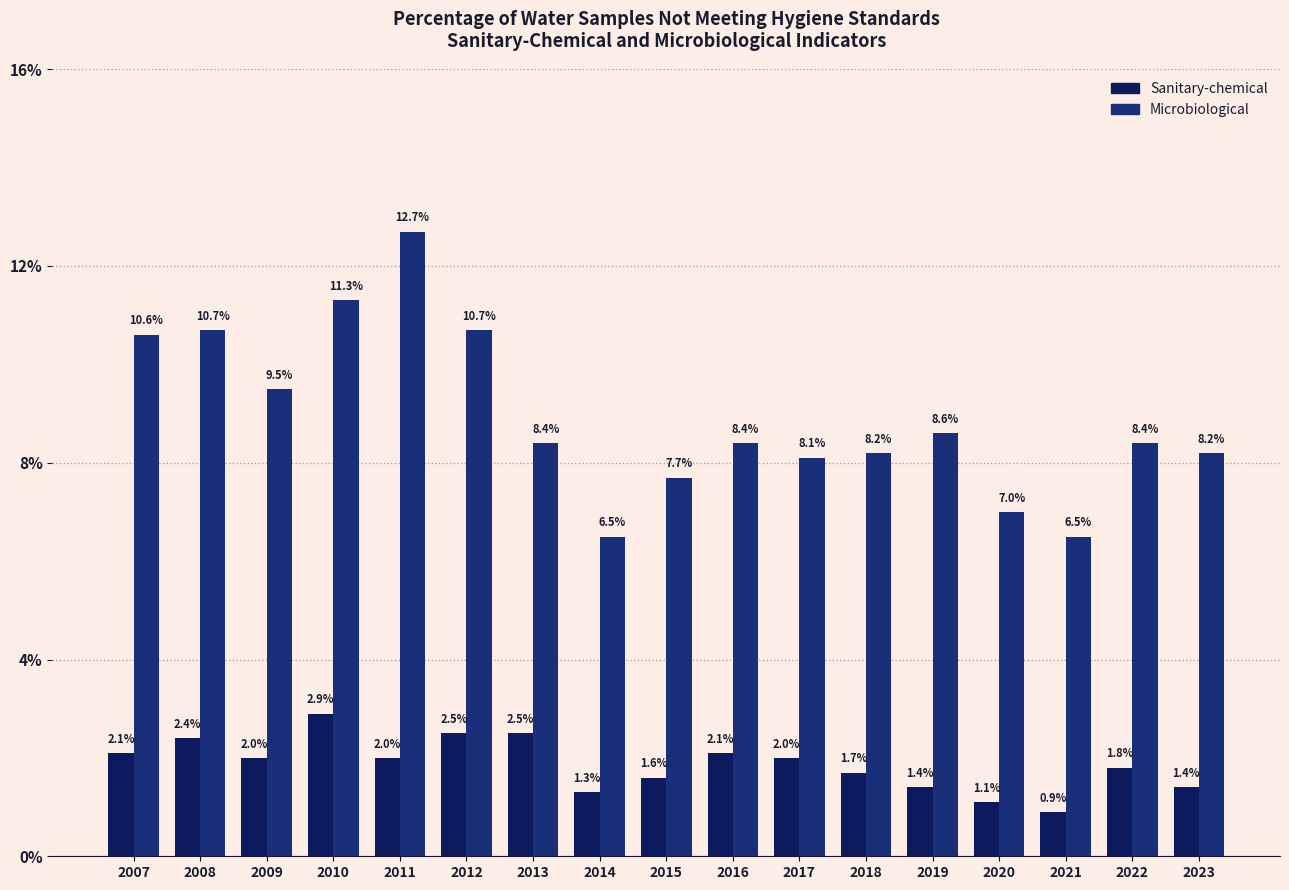

Reading right to left, list all the values displayed in this chart.

Sanitary-chemical: 1.4	1.8	0.9	1.1	1.4	1.7	2.0	2.1	1.6	1.3	2.5	2.5	2.0	2.9	2.0	2.4	2.1
Microbiological: 8.2	8.4	6.5	7.0	8.6	8.2	8.1	8.4	7.7	6.5	8.4	10.7	12.7	11.3	9.5	10.7	10.6